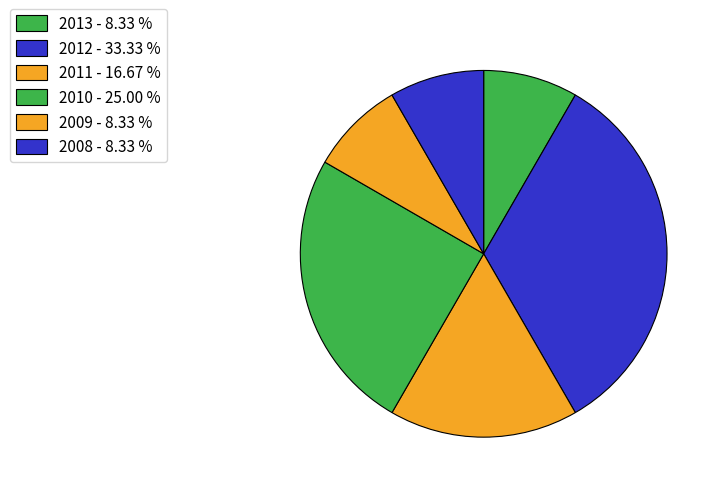

Count the number of slices in the pie.

6